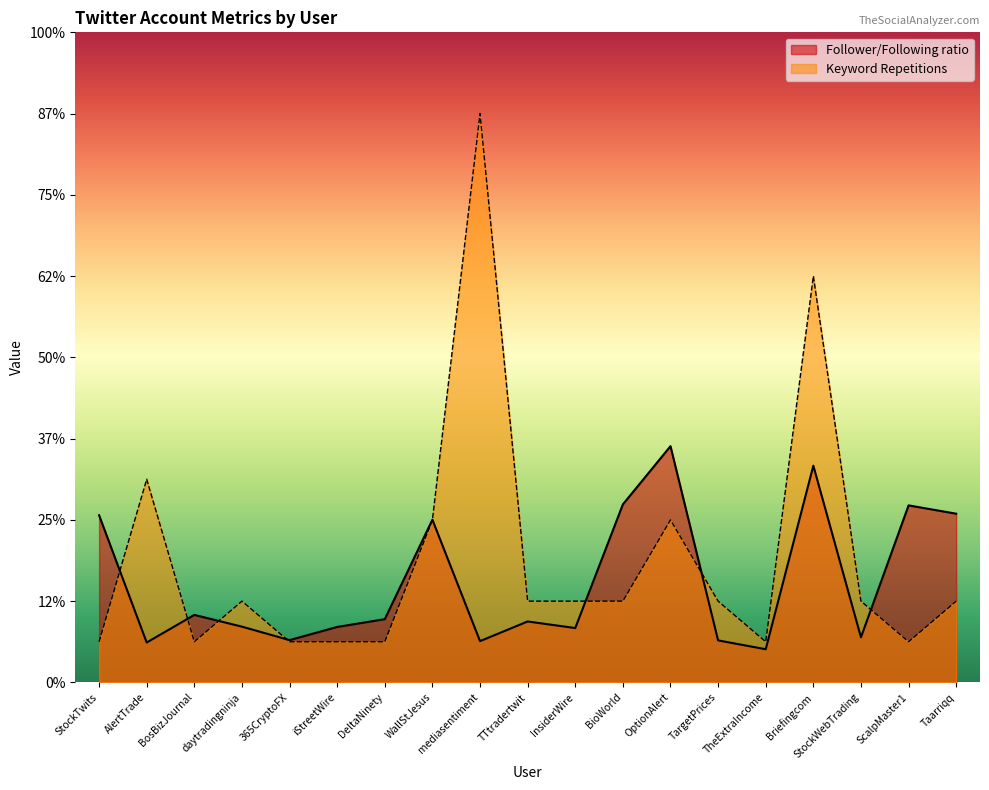

What is the label of the 6th point from the right?

TargetPrices